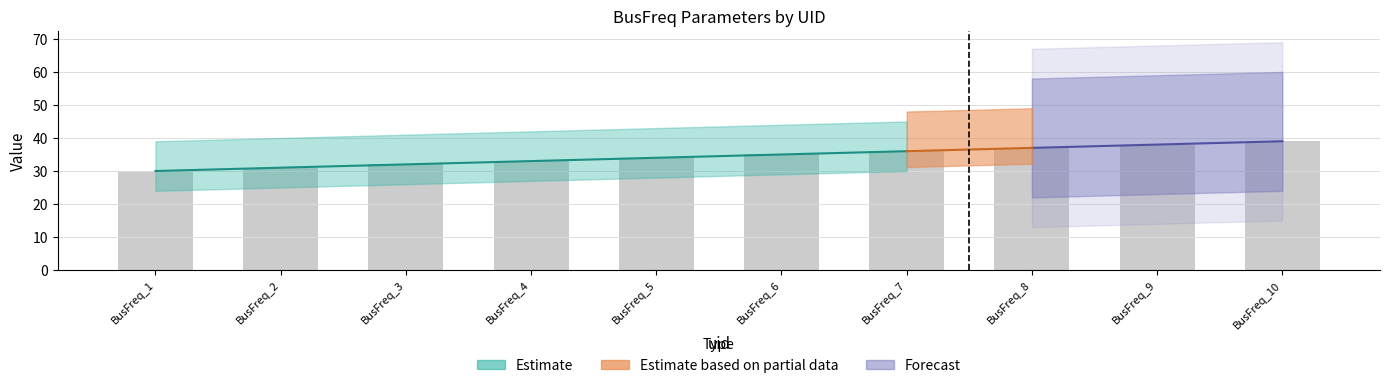

Where is the data nearest to the value 34?

BusFreq_5